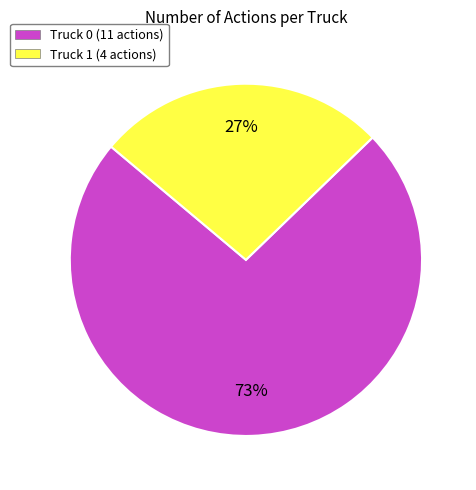

What percentage is the Truck 0 slice, to the nearest percent?

73%